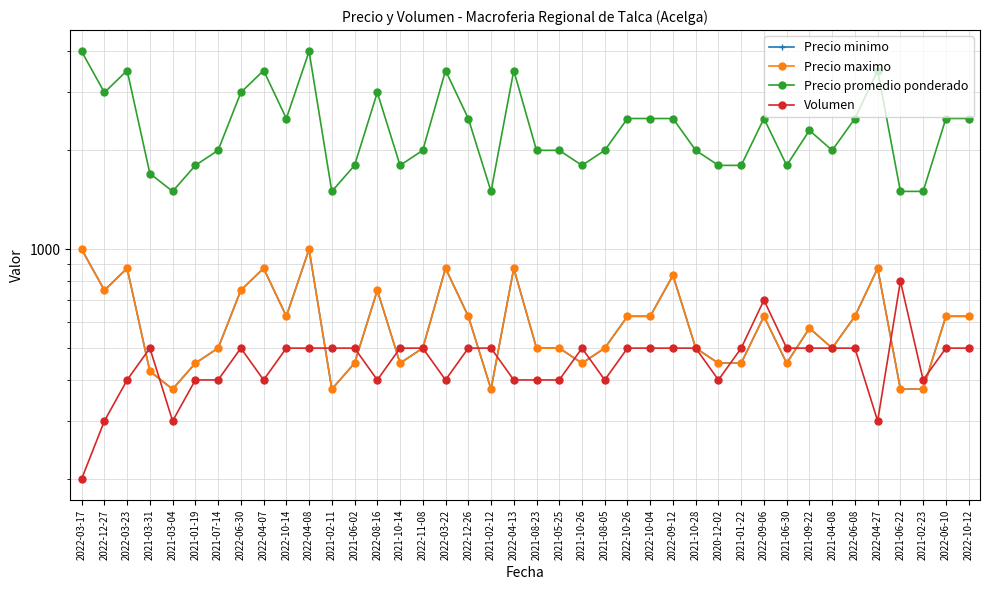

Is the value of Precio promedio ponderado at 2022-06-10 greater than the value of Precio minimo at 2021-06-22?

Yes